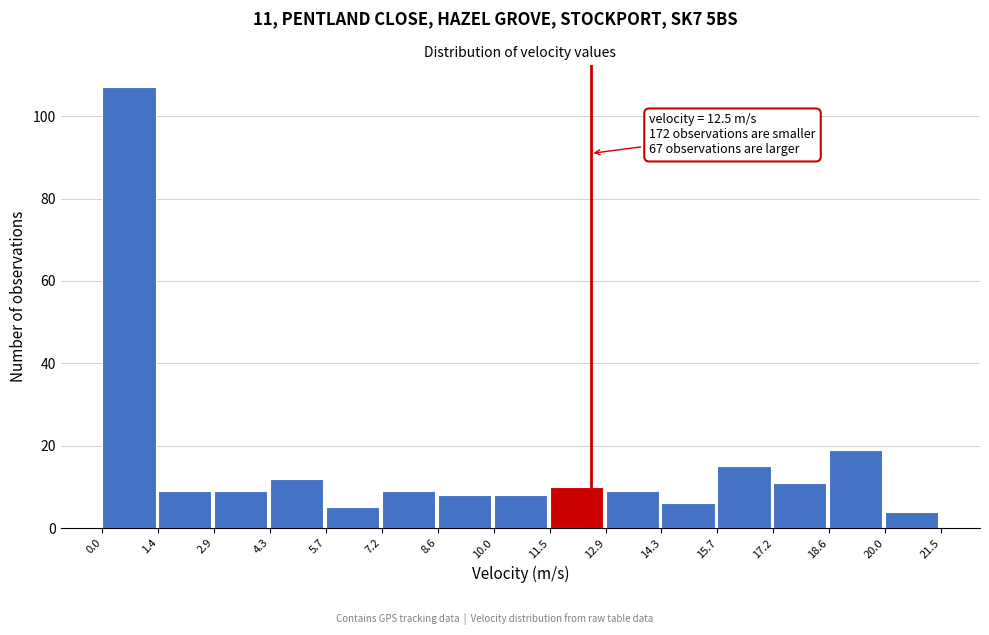

Which range on the x-axis has the tallest bar?

0.0 to 1.4